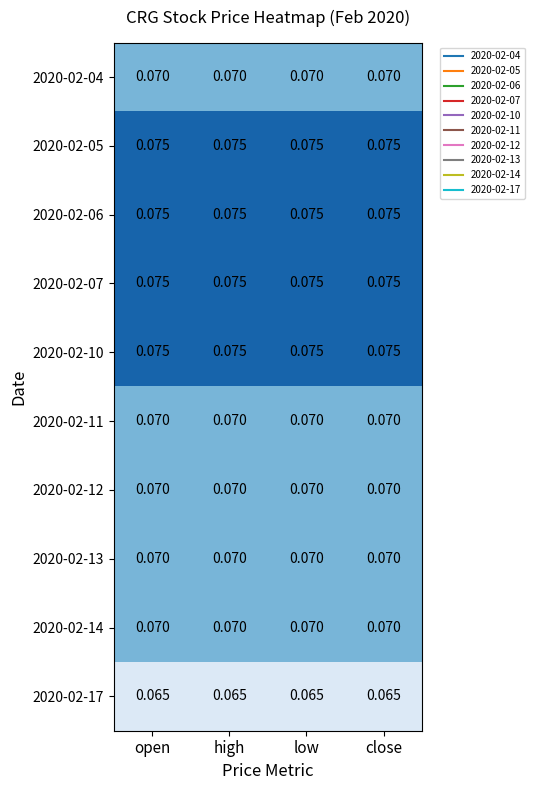

Reading right to left, extract all data points from this chart.

2020-02-04: close=0.1	low=0.1	high=0.1	open=0.1
2020-02-05: close=0.1	low=0.1	high=0.1	open=0.1
2020-02-06: close=0.1	low=0.1	high=0.1	open=0.1
2020-02-07: close=0.1	low=0.1	high=0.1	open=0.1
2020-02-10: close=0.1	low=0.1	high=0.1	open=0.1
2020-02-11: close=0.1	low=0.1	high=0.1	open=0.1
2020-02-12: close=0.1	low=0.1	high=0.1	open=0.1
2020-02-13: close=0.1	low=0.1	high=0.1	open=0.1
2020-02-14: close=0.1	low=0.1	high=0.1	open=0.1
2020-02-17: close=0.1	low=0.1	high=0.1	open=0.1